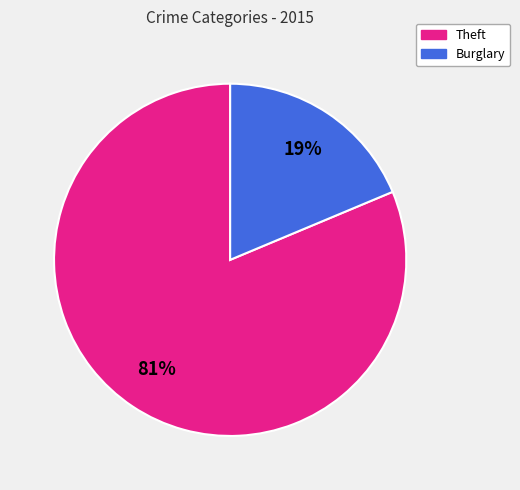

Is there any slice that represents more than half of the pie?

Yes